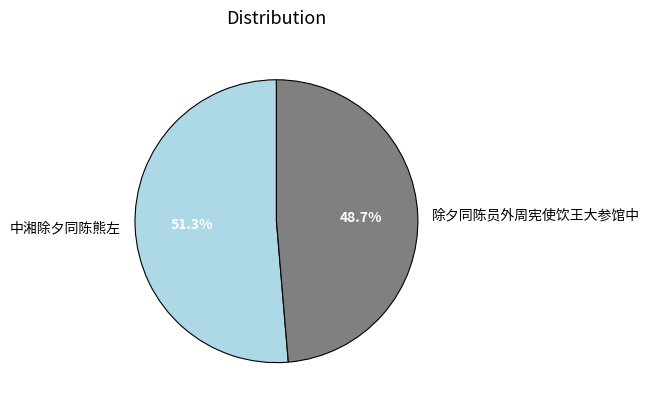

How many slices are in this pie chart?

2